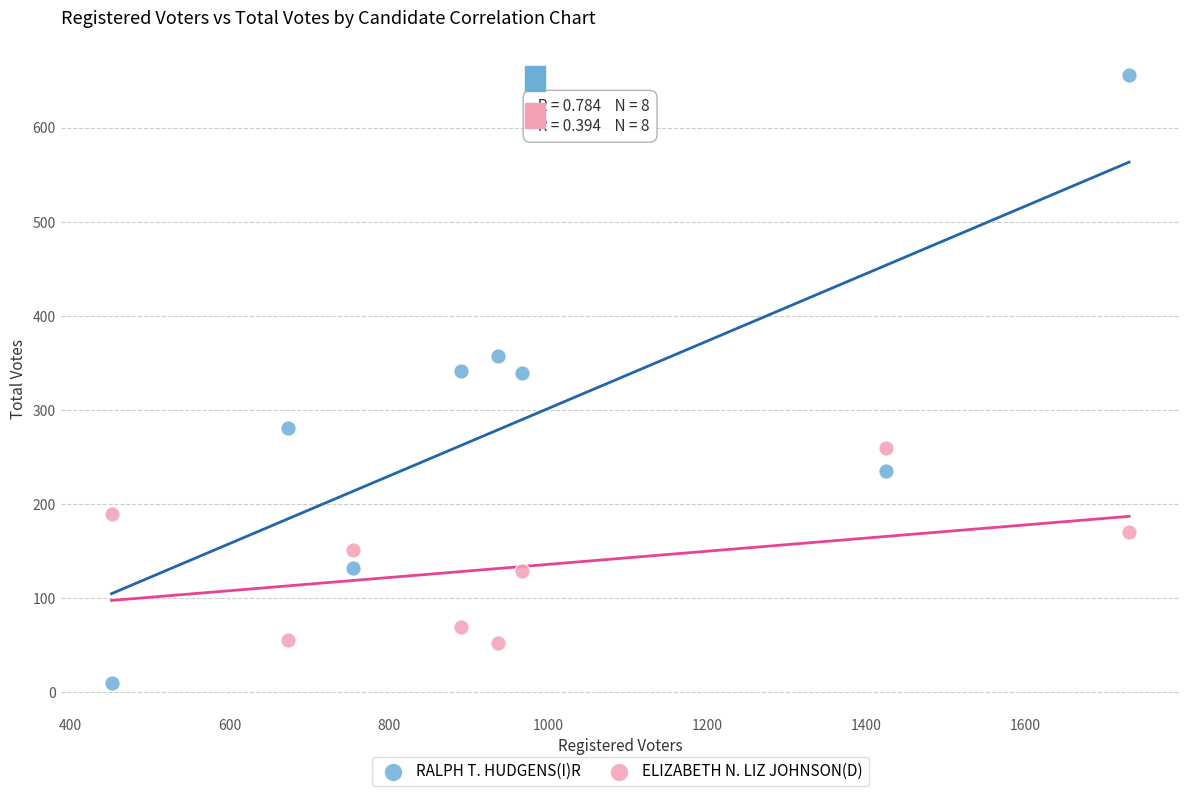

What is the X range (max minus min) for the scatter plot?

1278